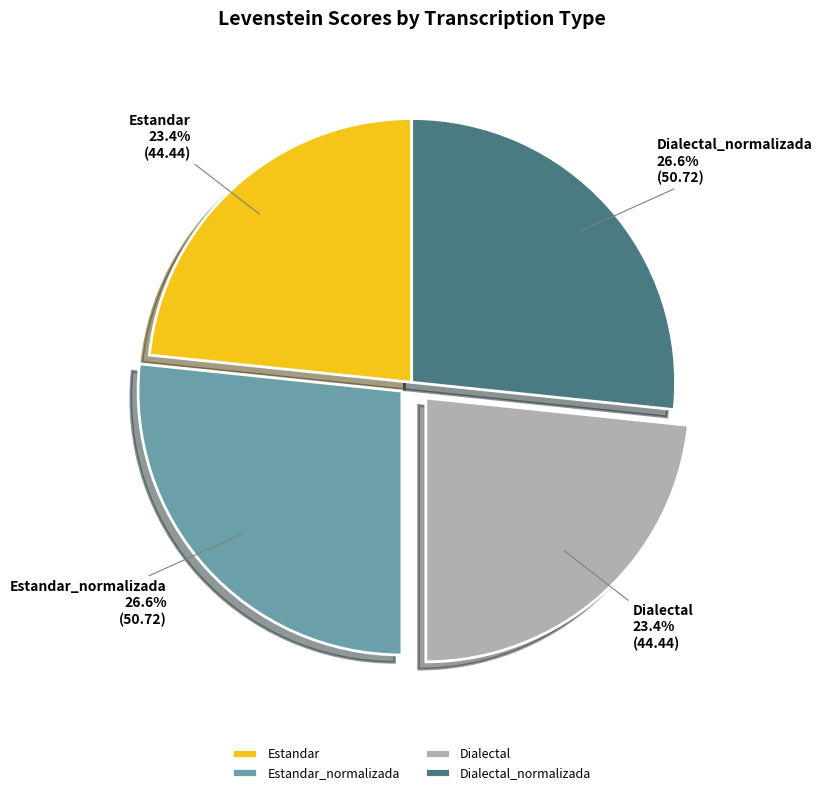

To the nearest percent, what is the average slice percentage?

25%